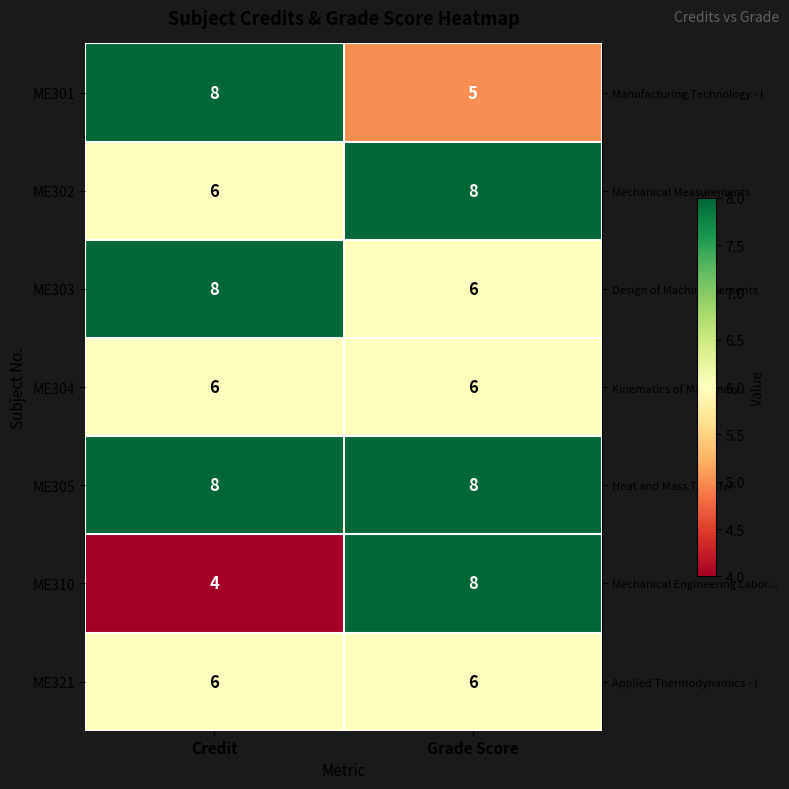

What value does the ME321 series have at Credit?

6